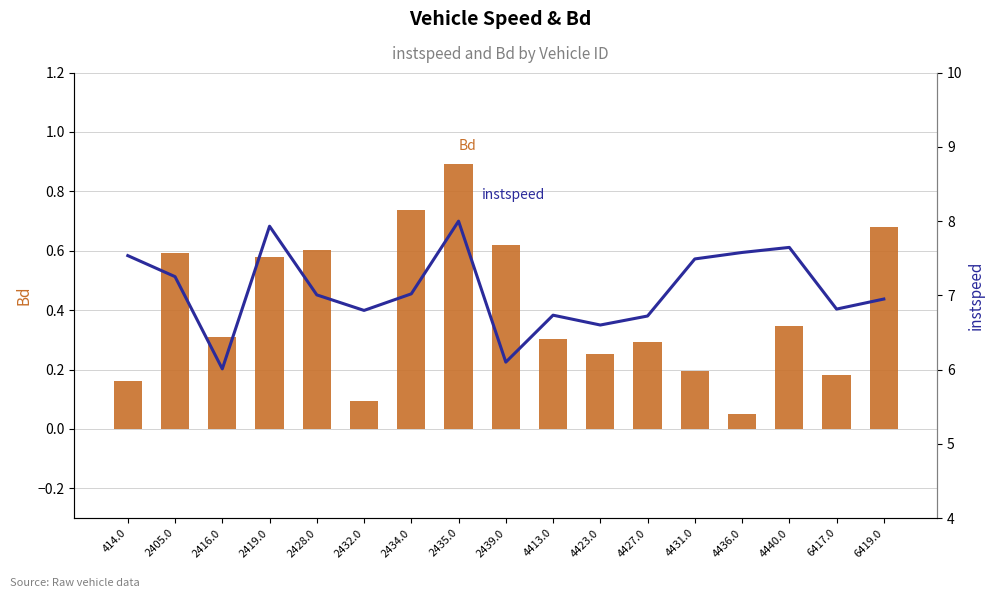

Count the number of data series in this chart.

2